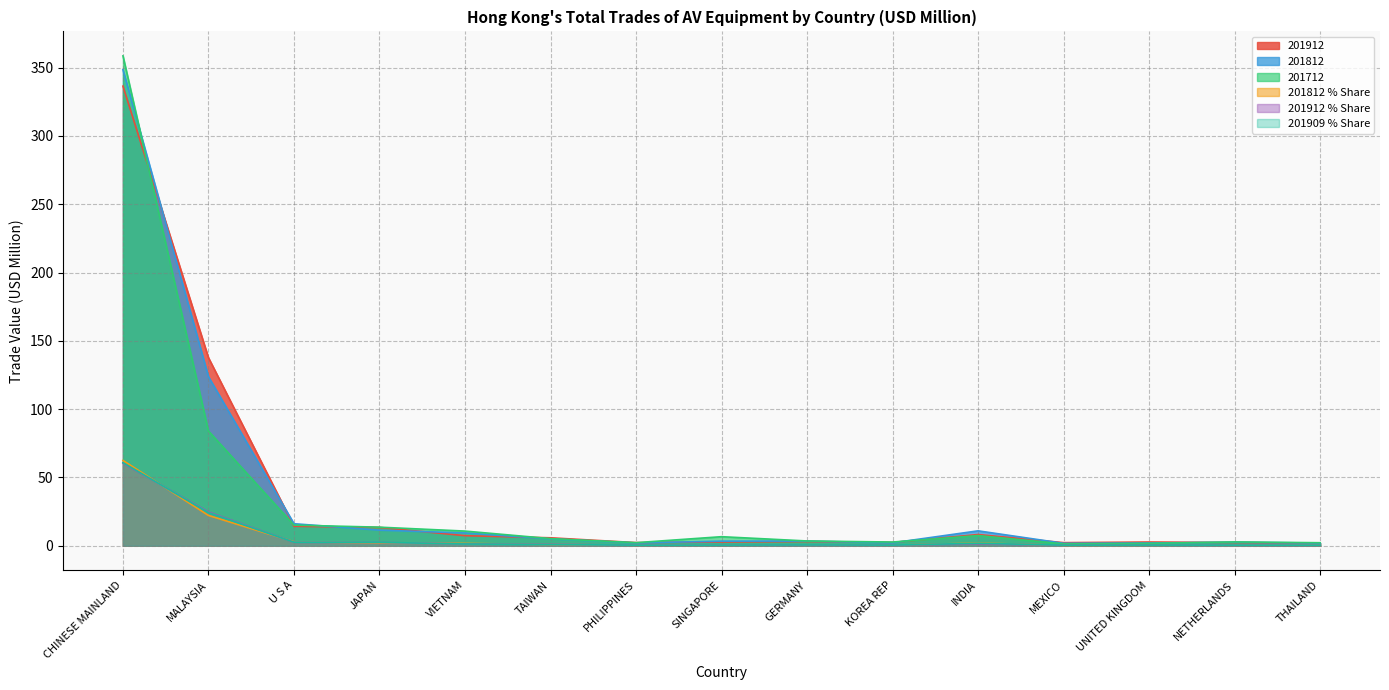

Which series changed the most between SINGAPORE and UNITED KINGDOM?

201712